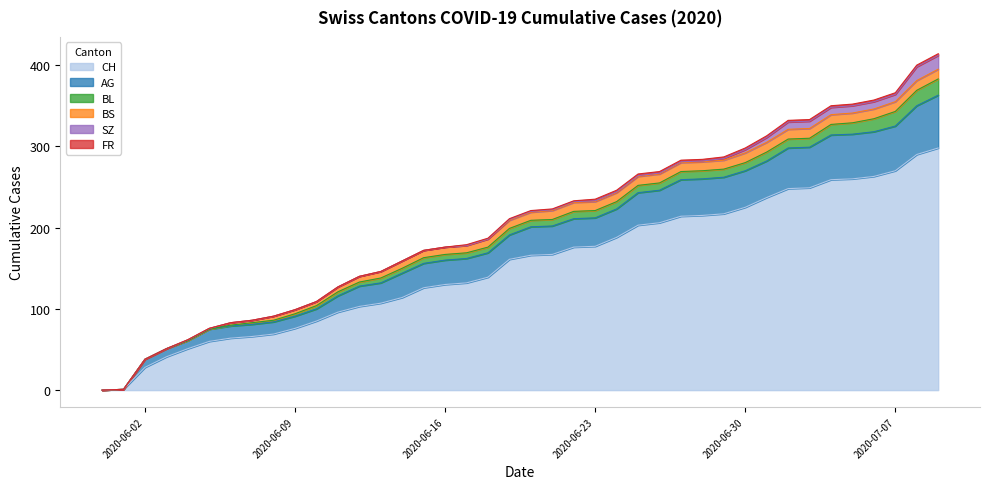

What is the difference between the maximum and minimum values in the CH series?

298